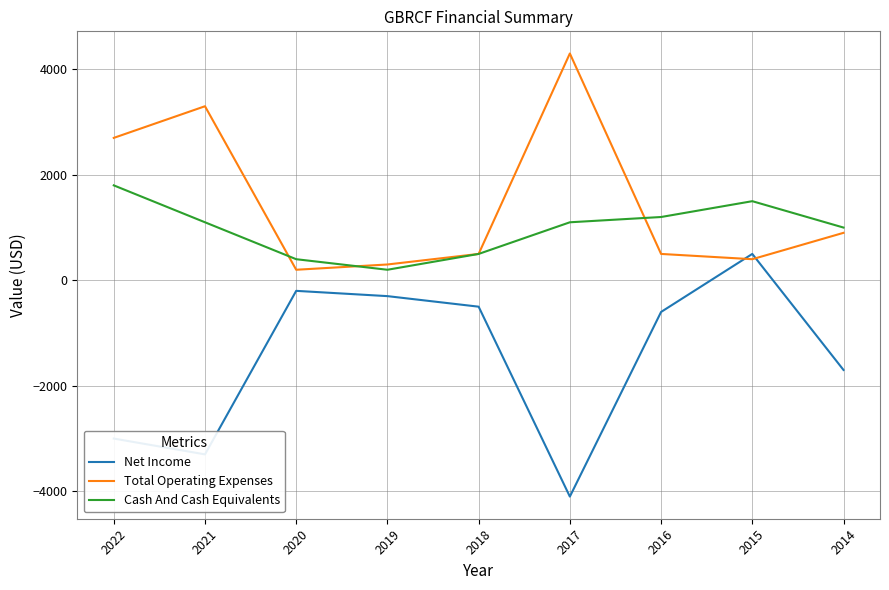

List the series in order of their overall mean, highest first.

Total Operating Expenses, Cash And Cash Equivalents, Net Income